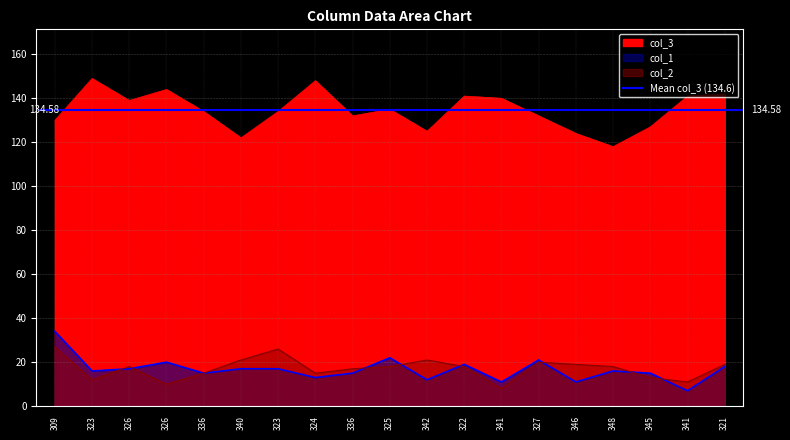

Is it true that col_2 equals 6 at 345?

False